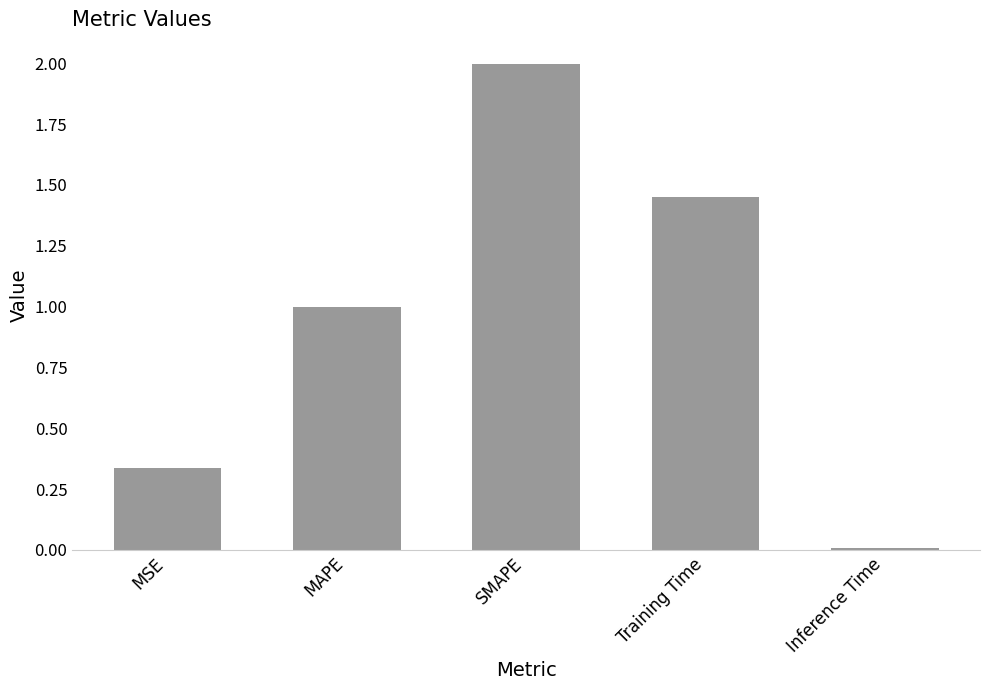

Rank the categories by value from highest to lowest.

SMAPE, Training Time, MAPE, MSE, Inference Time